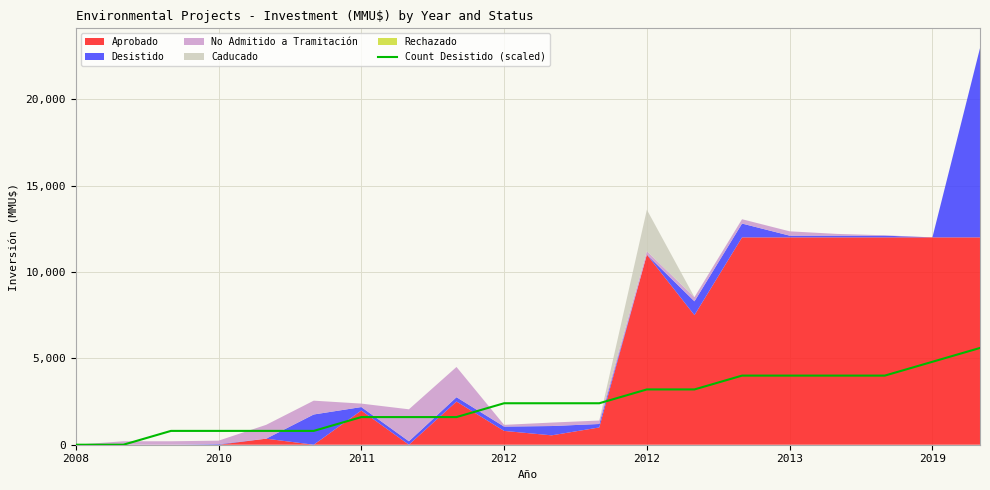

How many values are between 800 and 4000?

16